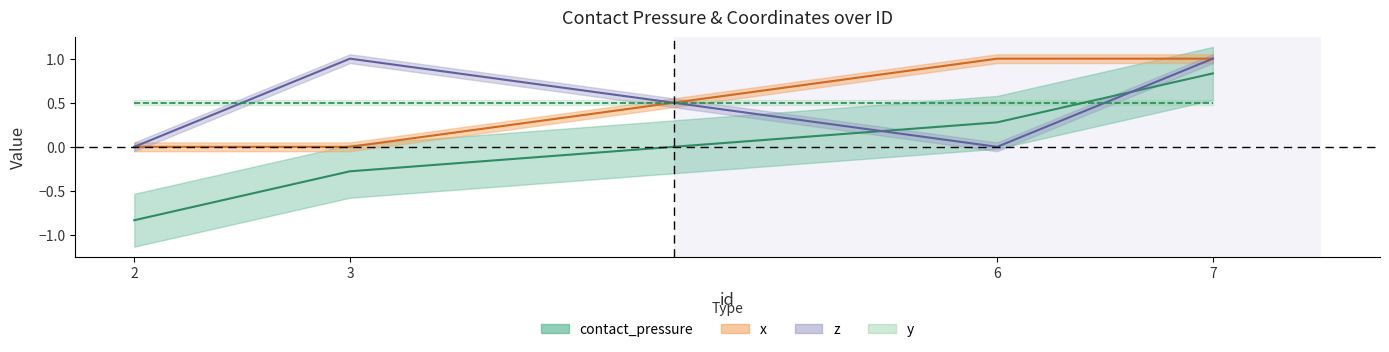

Does the chart have visible grid lines?

No